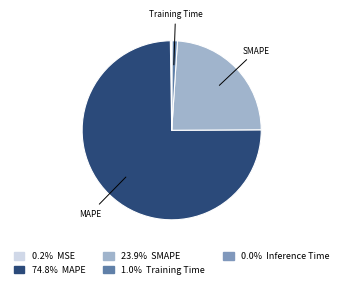

Is there a majority slice in this chart?

Yes